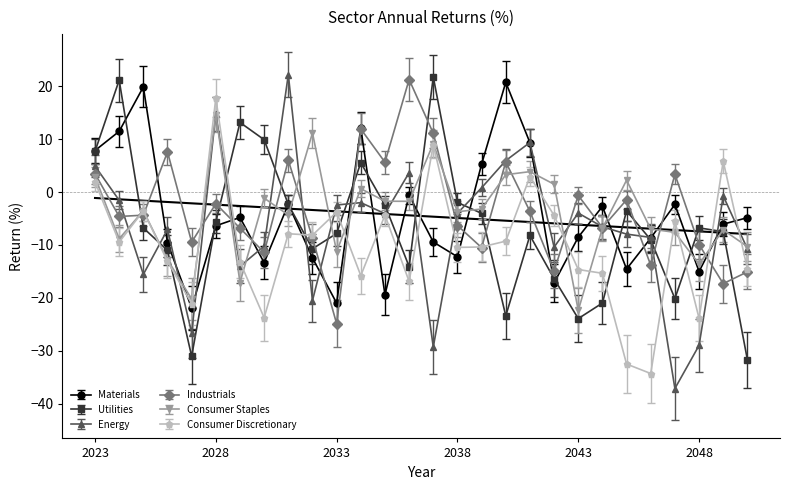

List the labels in order of Consumer Staples value, smallest first.

2043, 2027, 2029, 2048, 2026, 2033, 2050, 2024, 2047, 2049, 2046, 2044, 2031, 2038, 2025, 2039, 2036, 2035, 2030, 2034, 2042, 2045, 2023, 2040, 2041, 2037, 2032, 2028